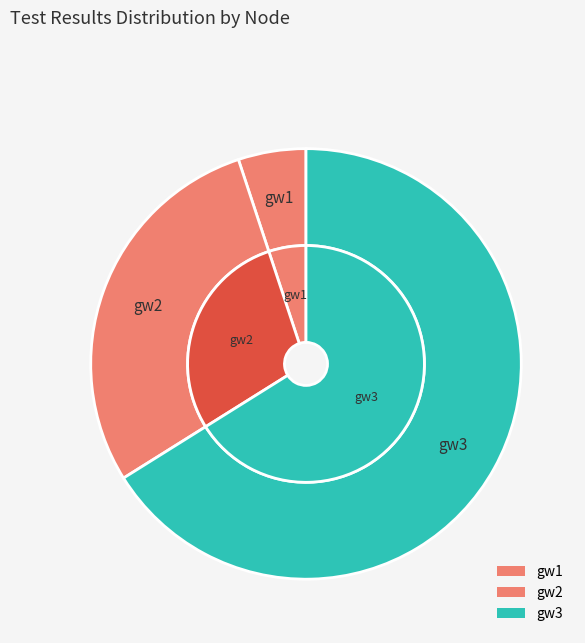

Which slice represents more than half of the pie?

gw3